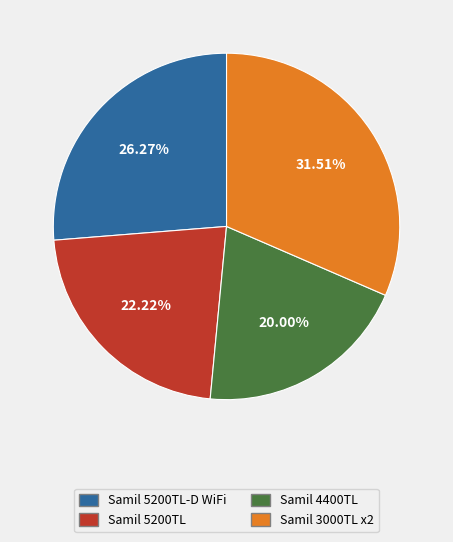

How many segments does this pie chart have?

4